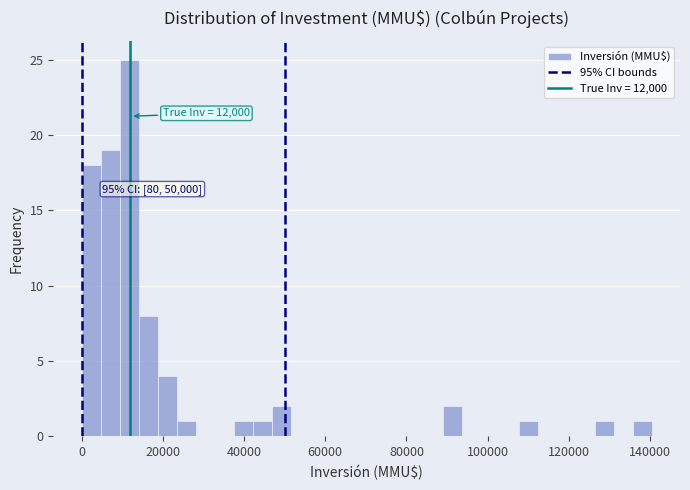

Around what value on the x-axis is the tallest bar? Give the approximate position of its centre, as read against the axis.

12000